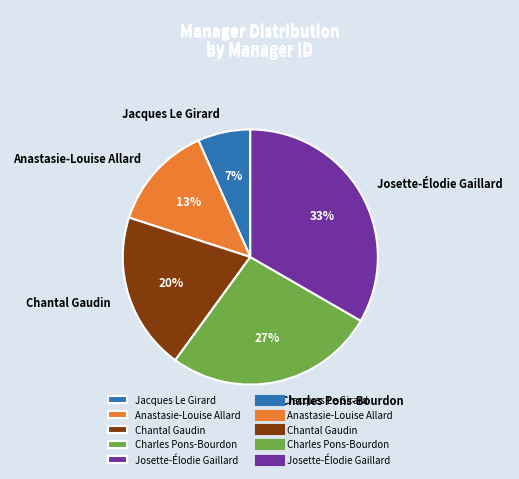

To the nearest percent, what is the average slice percentage?

20%